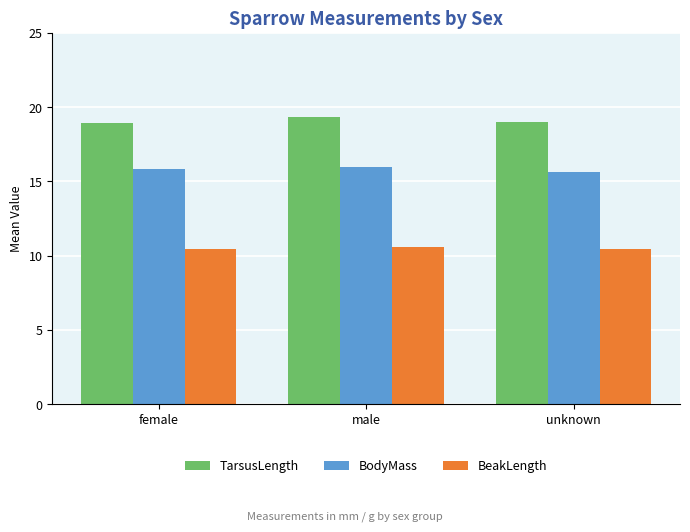

At which category is the sum across all series the highest?

male